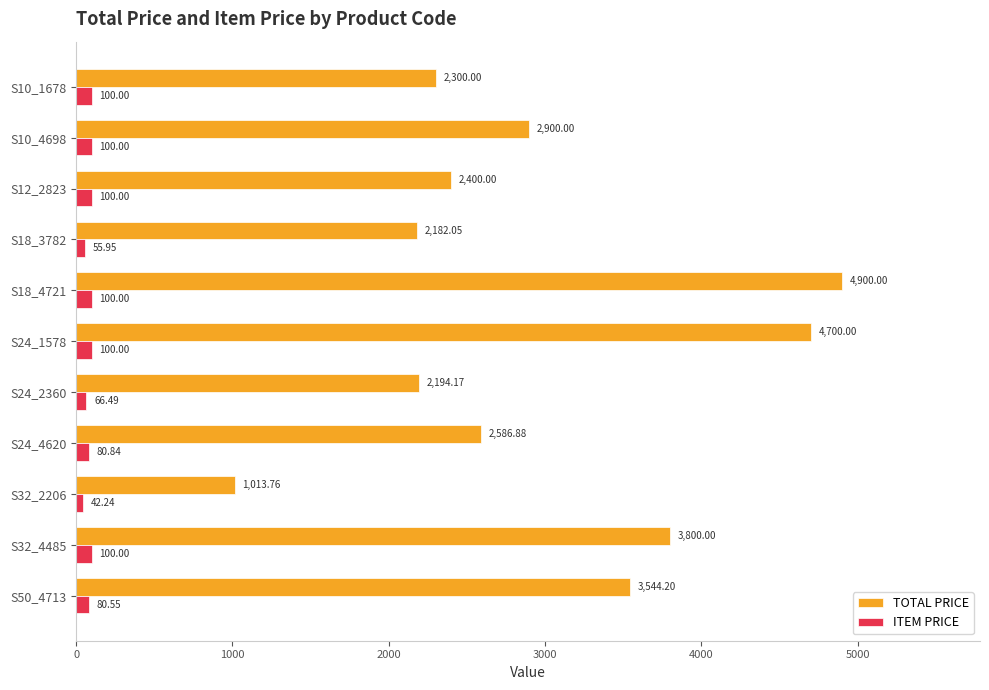

Which series has the largest range (max minus min)?

TOTAL PRICE